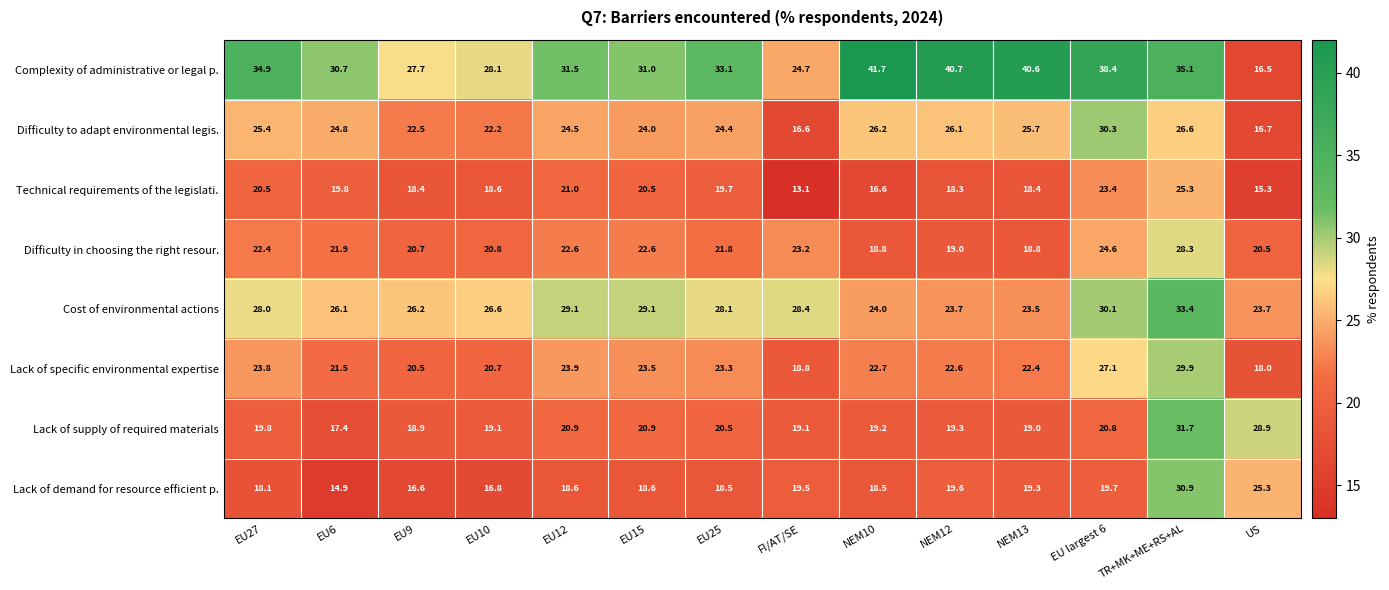

Between EU9 and NEM12, which series saw the biggest shift?

Complexity of administrative or legal p.